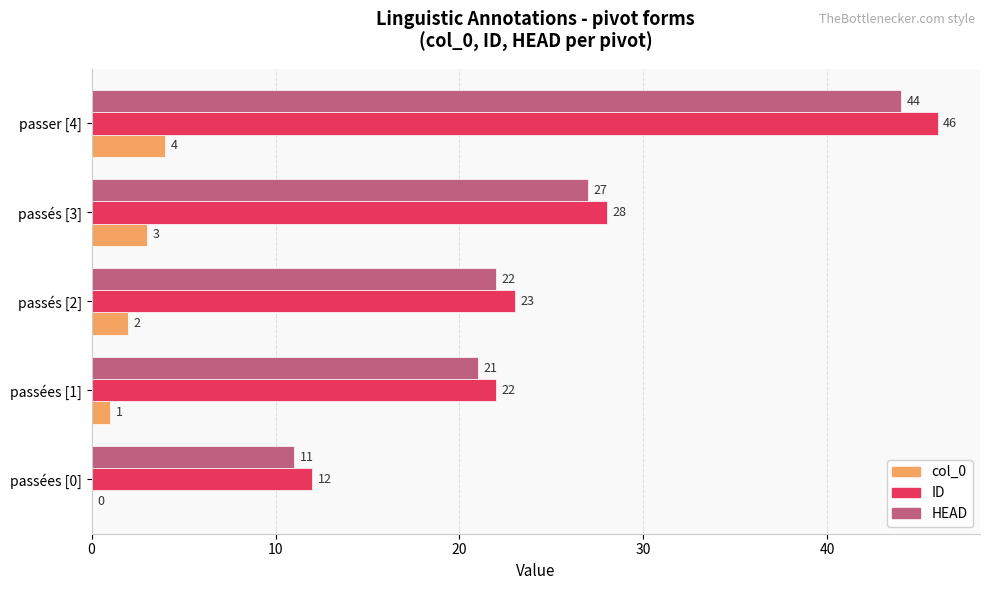

How many data points does each series have?

5